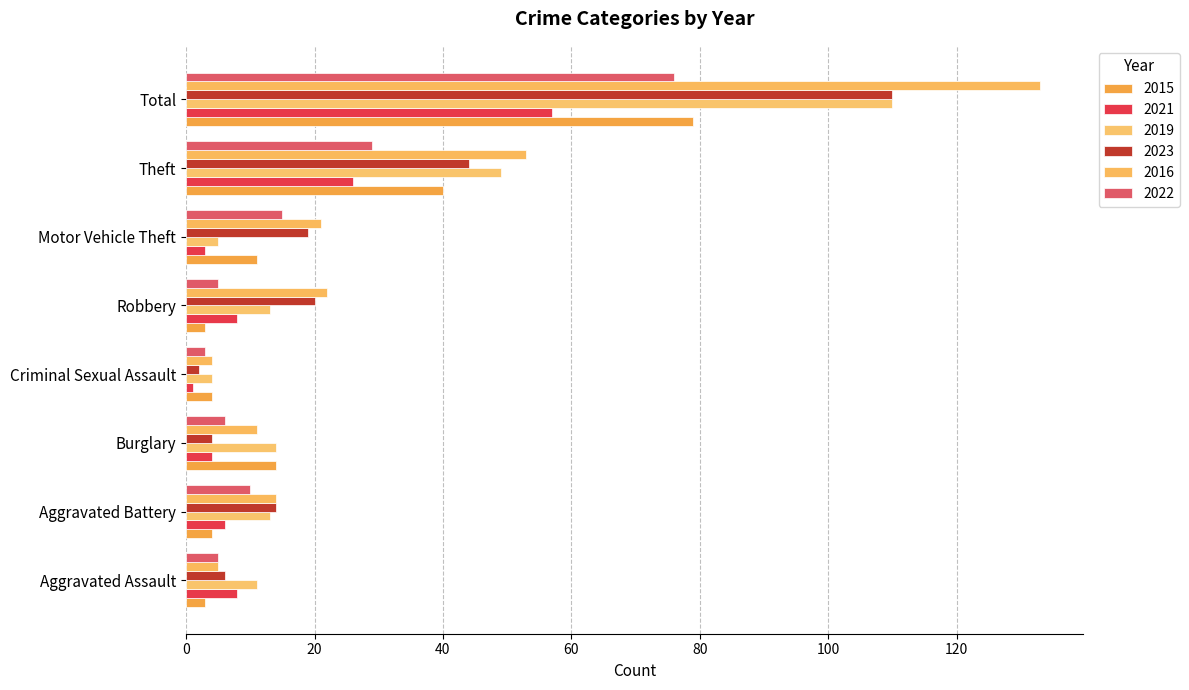

Rank the series at Burglary from highest to lowest value.

2015, 2019, 2016, 2022, 2021, 2023